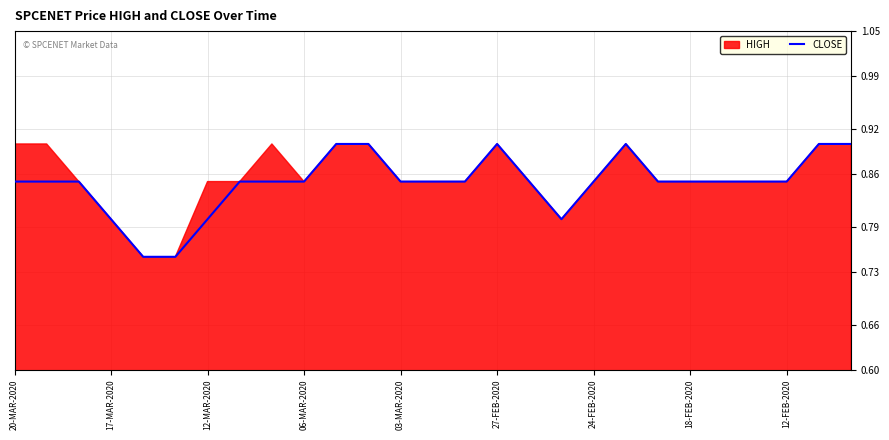

The CLOSE series shows 1.3 at 18-FEB-2020. True or false?

False